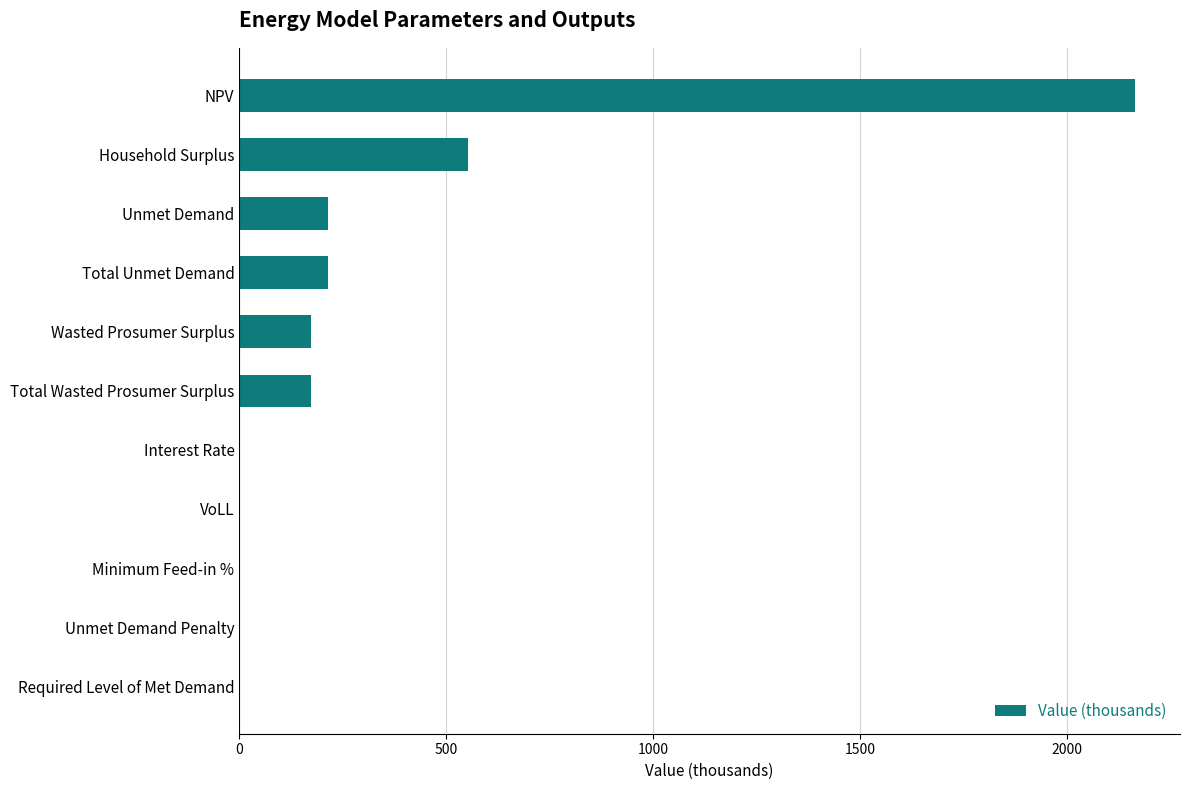

How many distinct data groups are displayed?

1